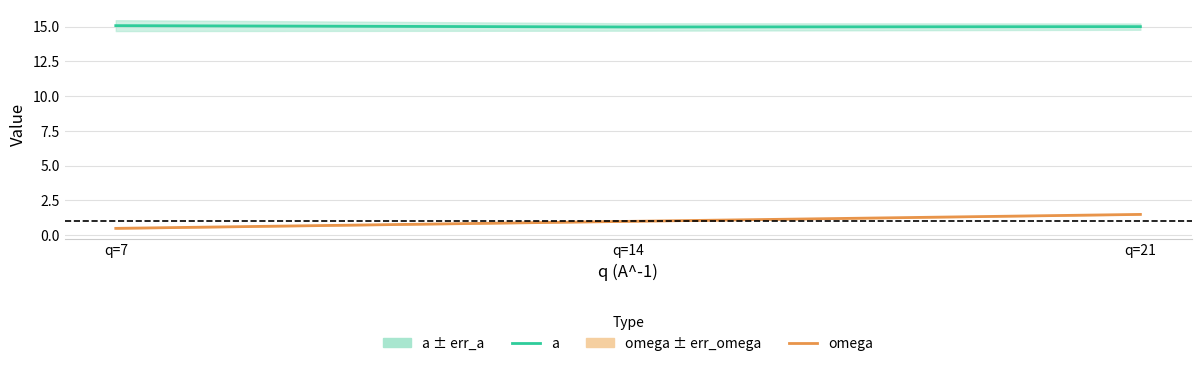

Reading left to right, what are all the values shown in this chart?

a: 15.1	15.0	15.0
omega: 0.5	1.0	1.5